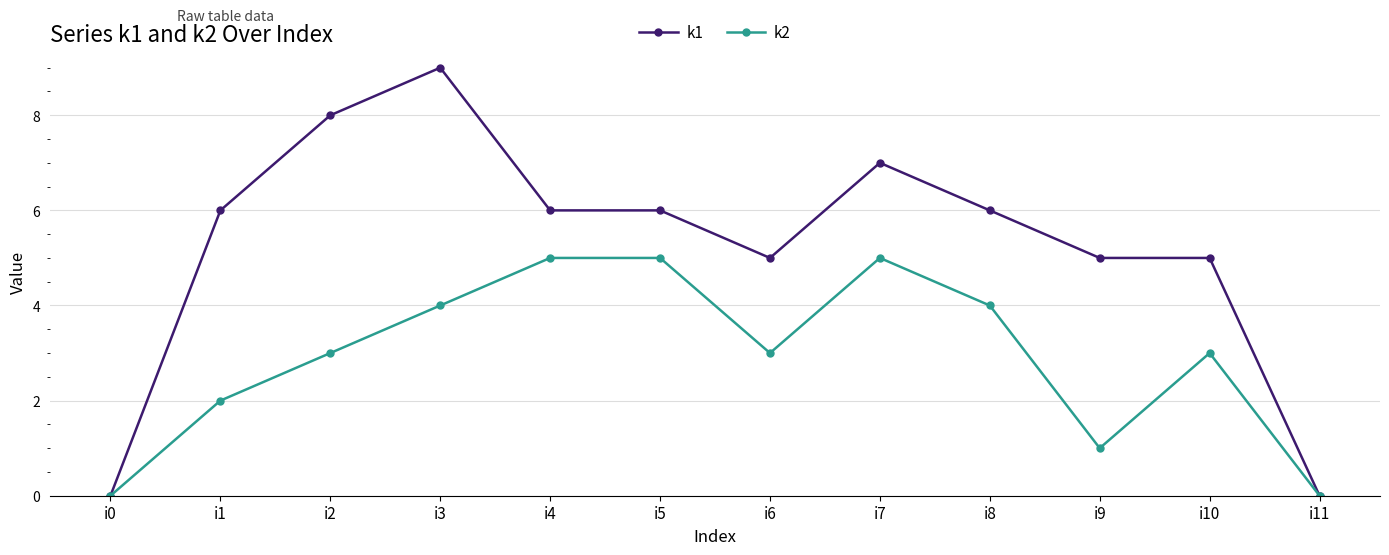

What is the greatest value displayed?

9